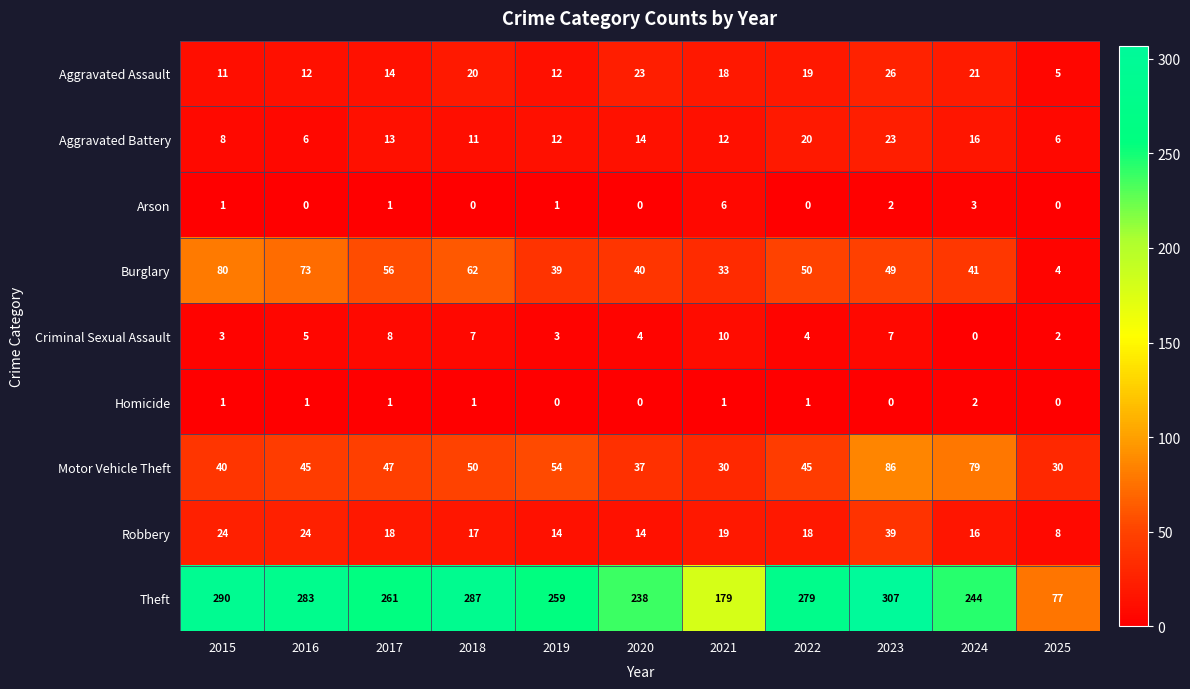

Count the number of data series in this chart.

9